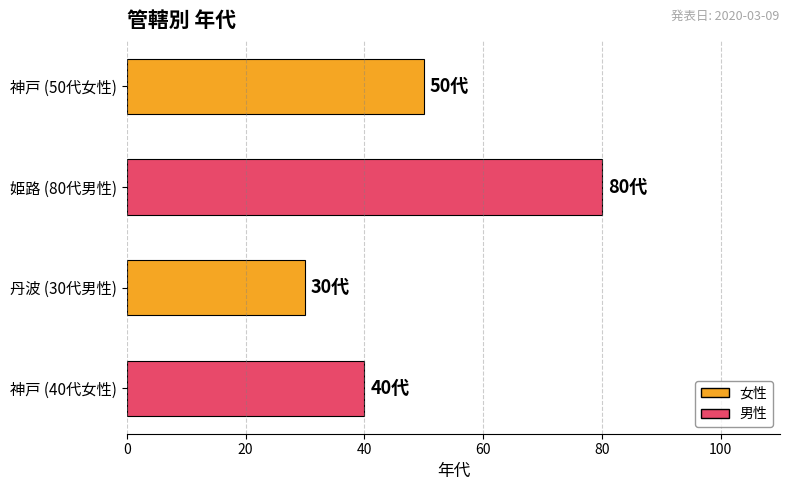

Reading top to bottom, extract all data points from this chart.

50	80	30	40